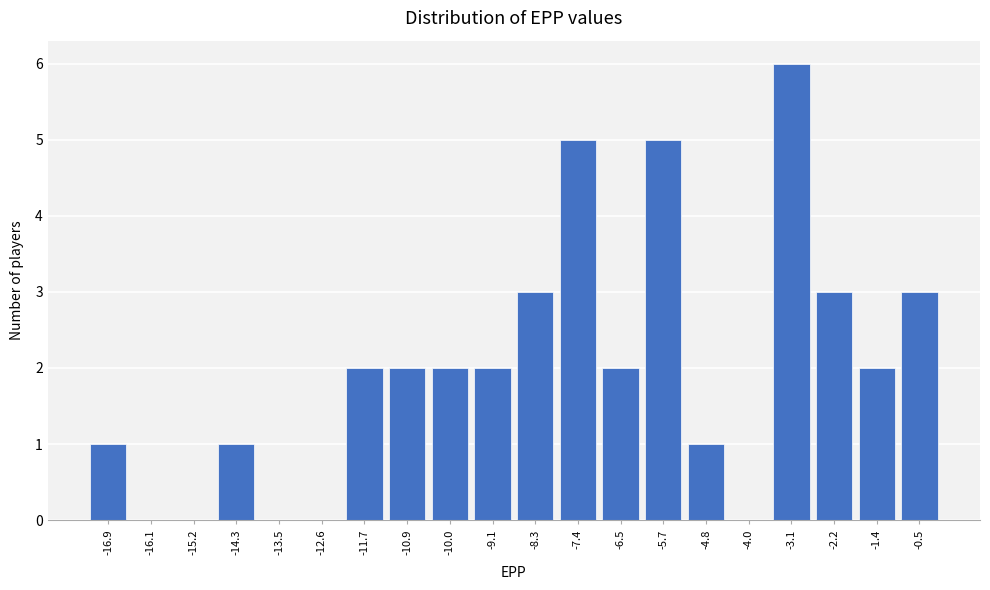

Reading left to right, transcribe all the data shown in this chart.

-16.9=1	-16.1=0	-15.2=0	-14.3=1	-13.5=0	-12.6=0	-11.7=2	-10.9=2	-10.0=2	-9.1=2	-8.3=3	-7.4=5	-6.5=2	-5.7=5	-4.8=1	-4.0=0	-3.1=6	-2.2=3	-1.4=2	-0.5=3